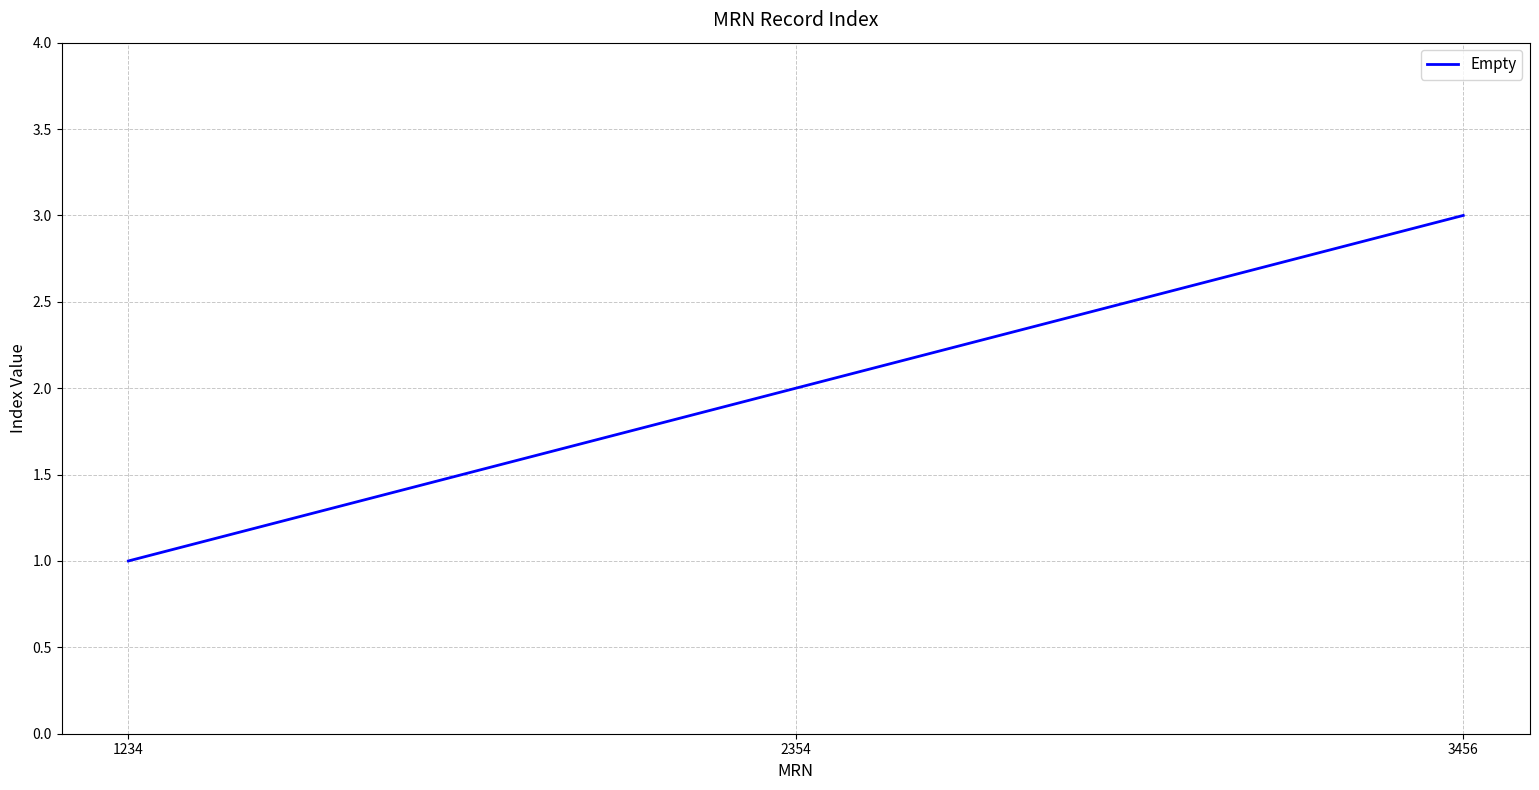

Is it true that the value at 3456 is 4?

False